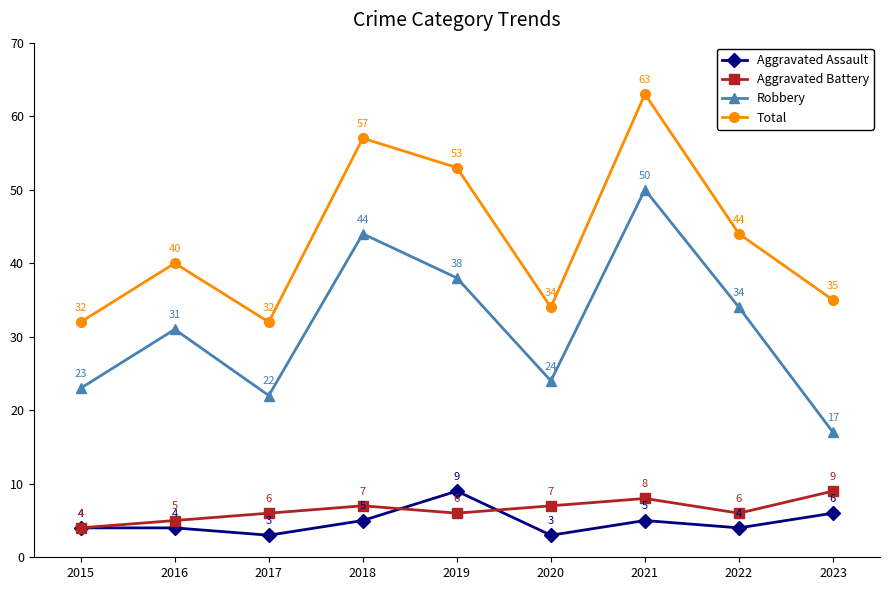

Read the Robbery value at 2017.

22